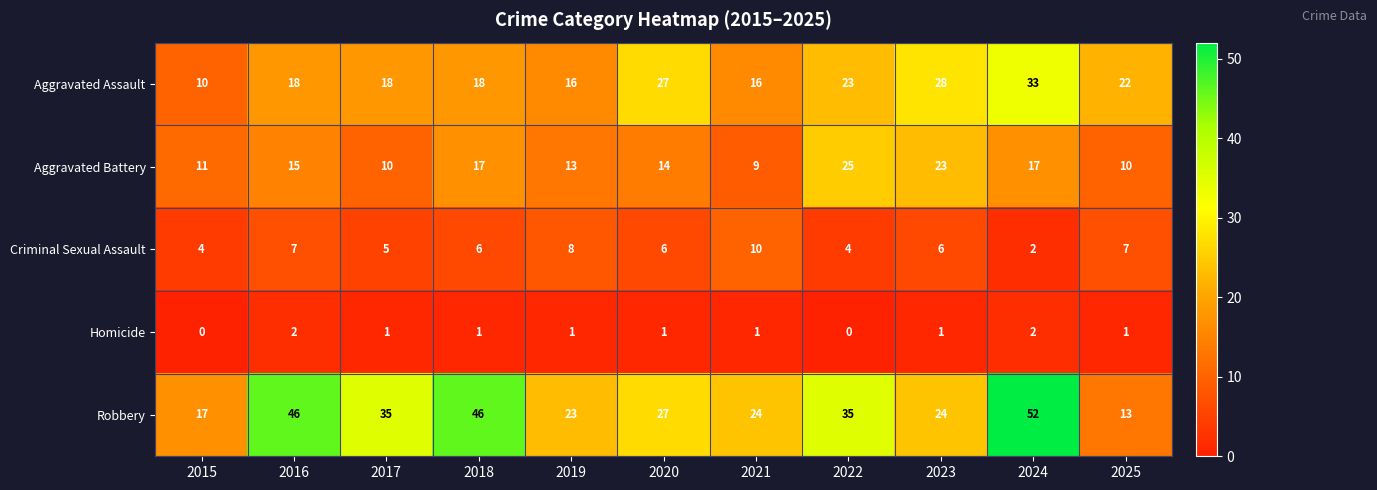

At which category is the sum across all series the highest?

2024